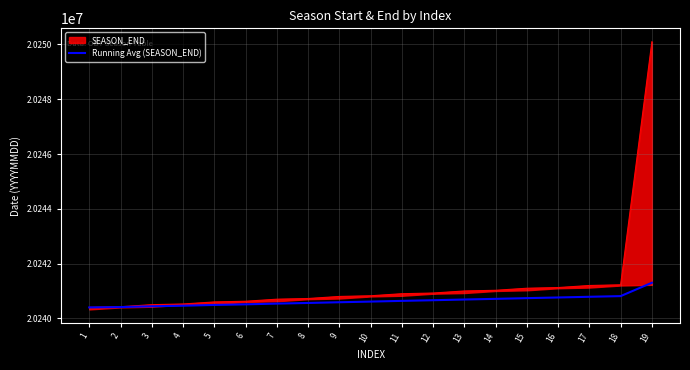

Where does the data first go above 20240613?

10